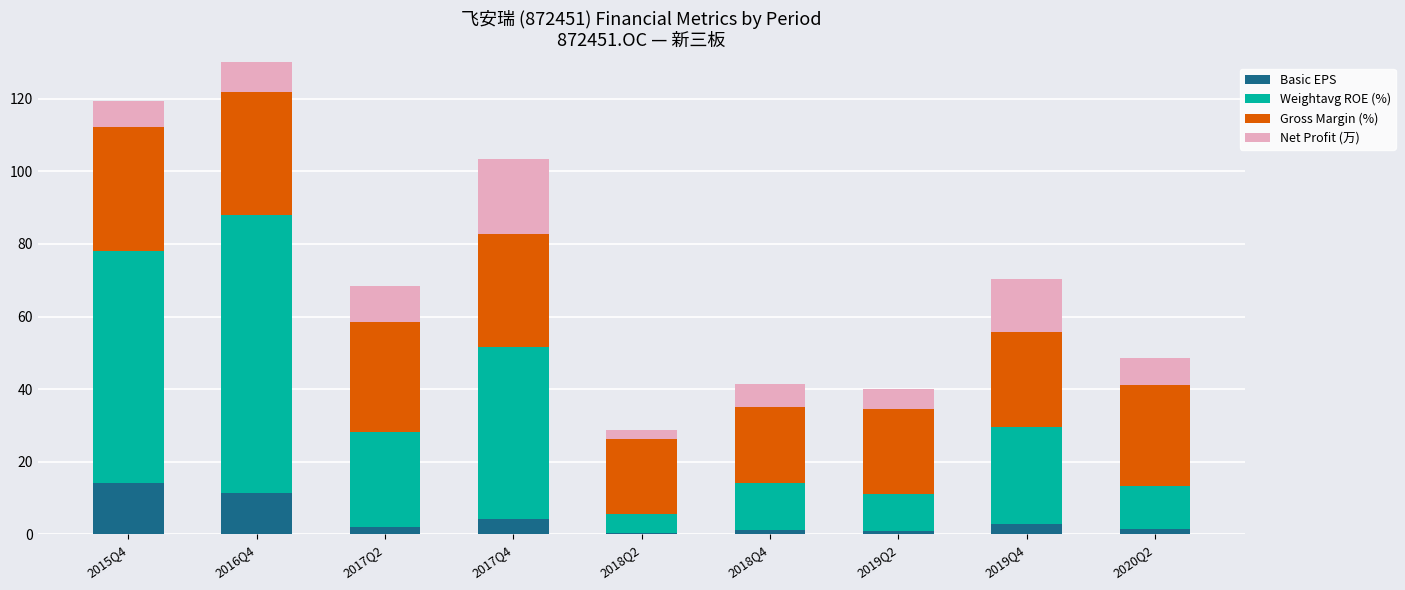

Count the number of data series in this chart.

4